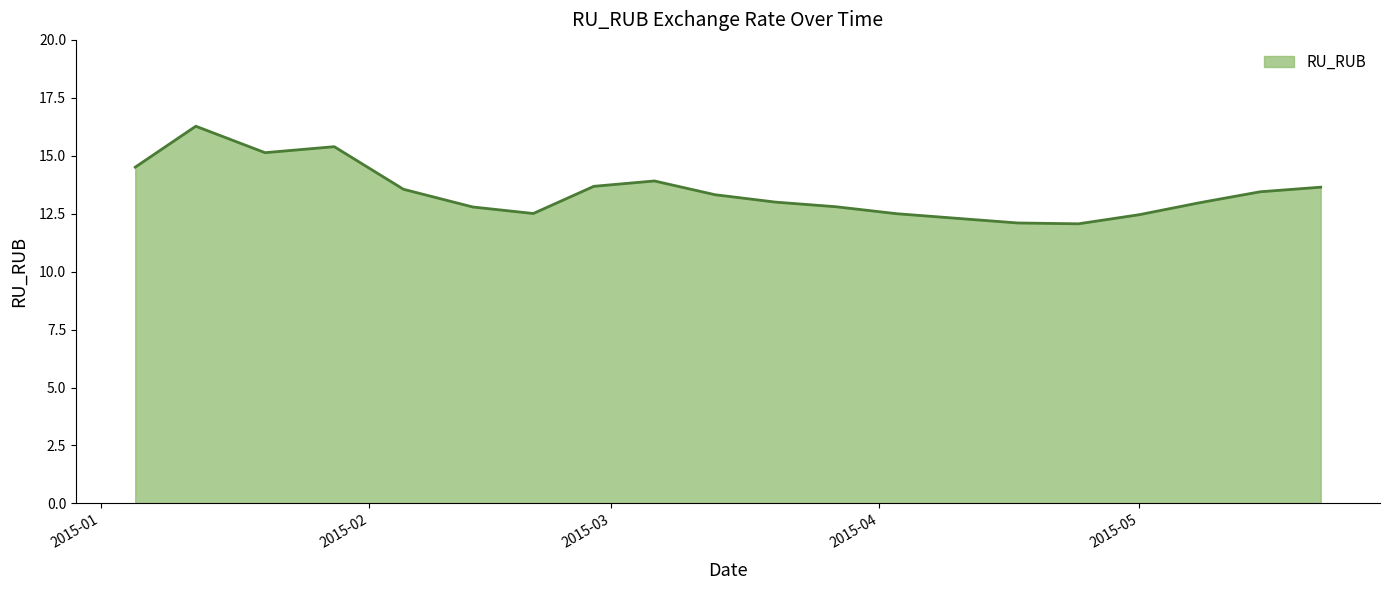

What is the greatest value displayed?

16.3